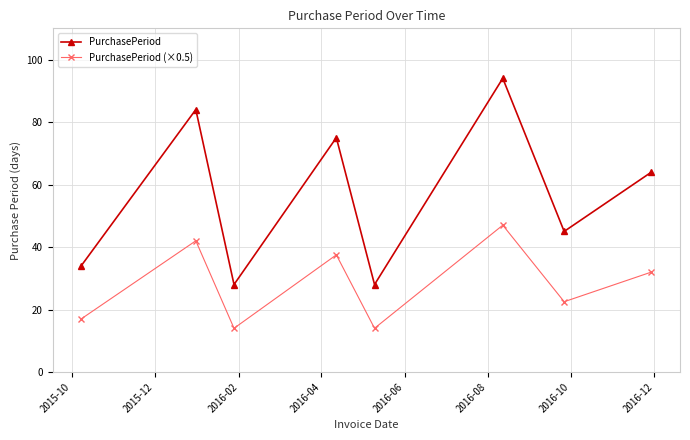

What is the maximum value shown in the chart?

94.0